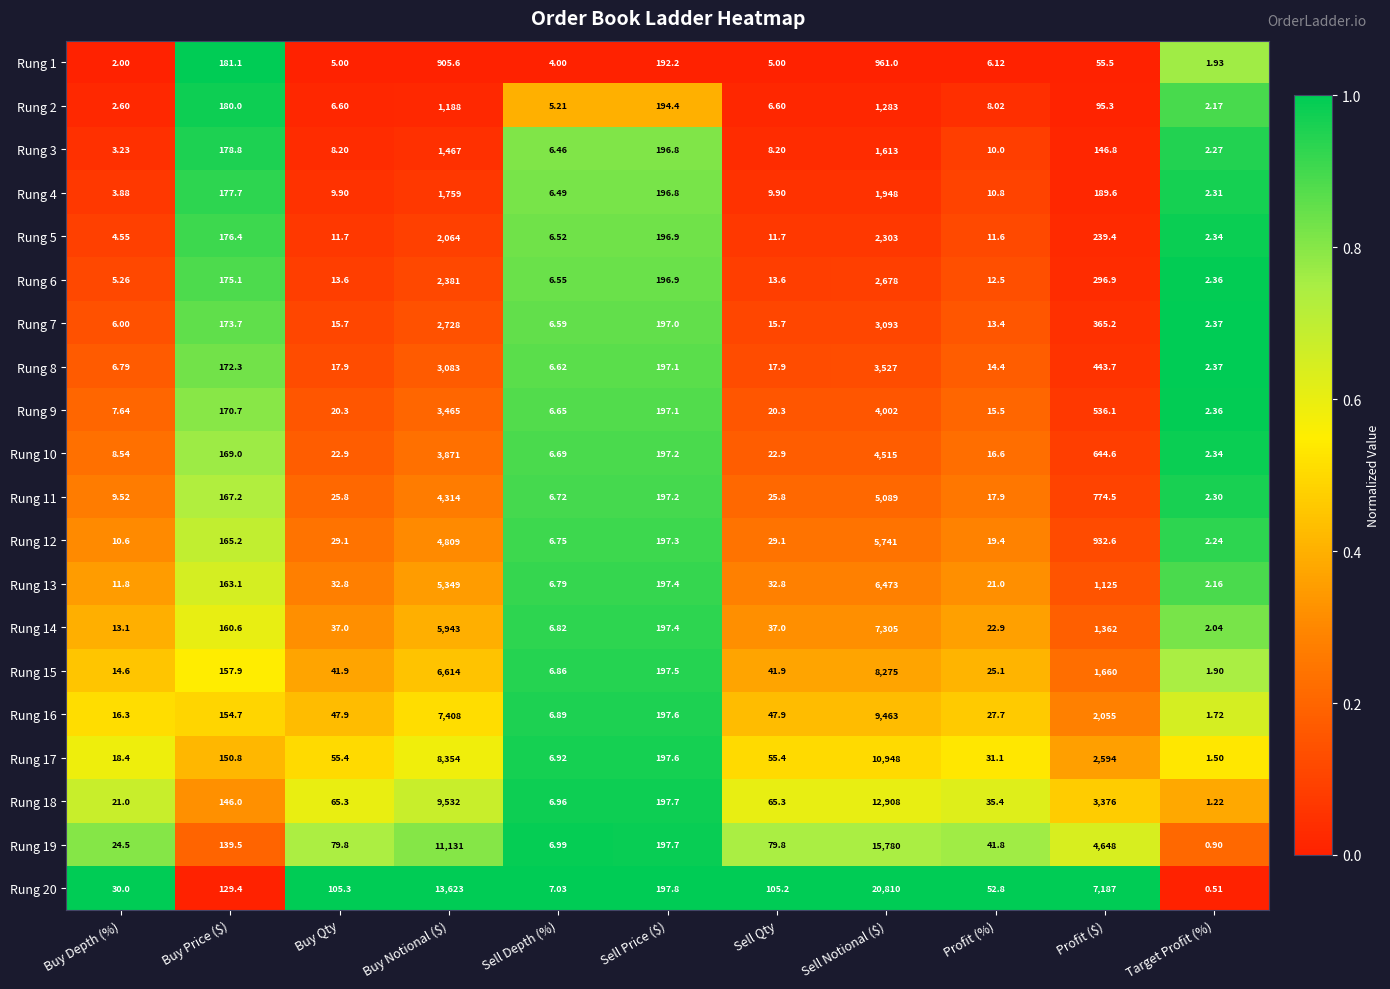

Which category has the lowest value in the Rung 3 series?

Target Profit (%)